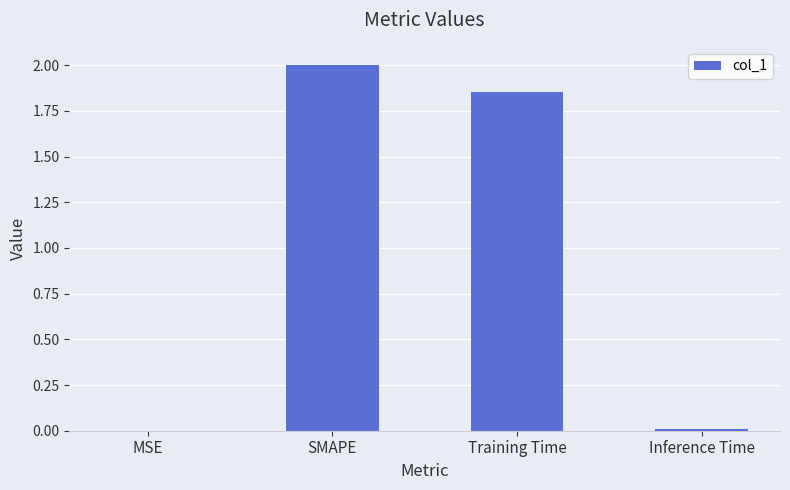

Where does the data first go above 1?

SMAPE